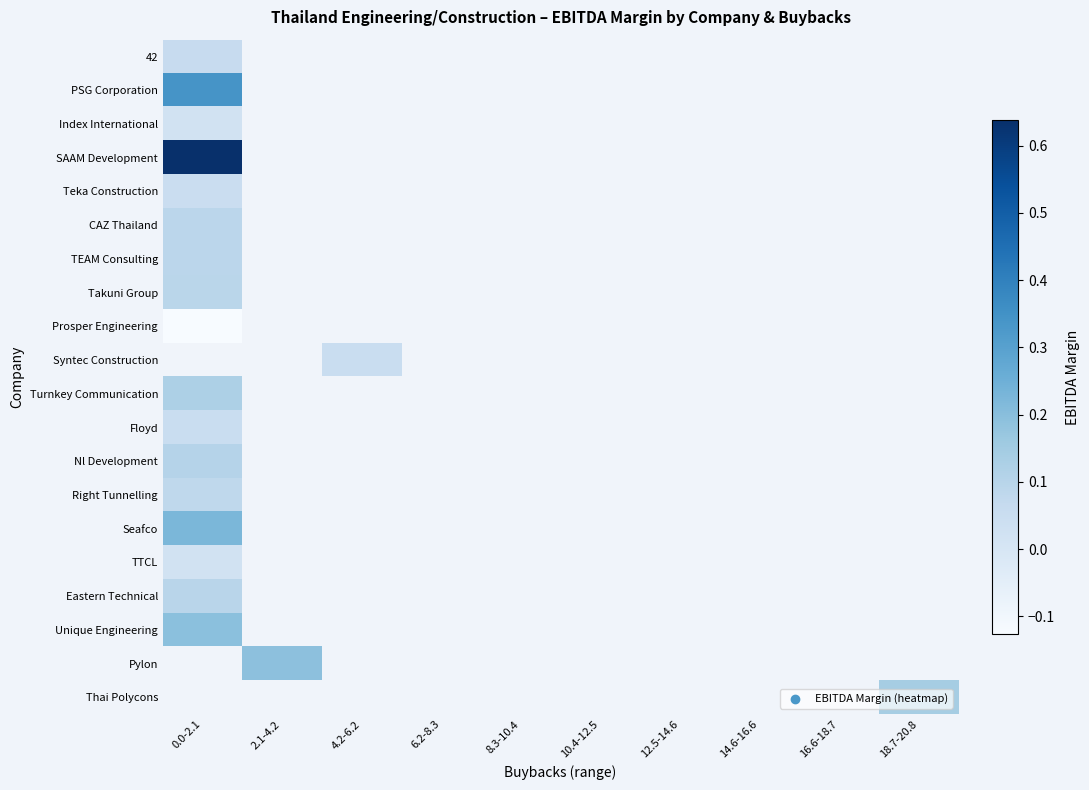

What is the highest value of the PSG Corporation series?

0.3